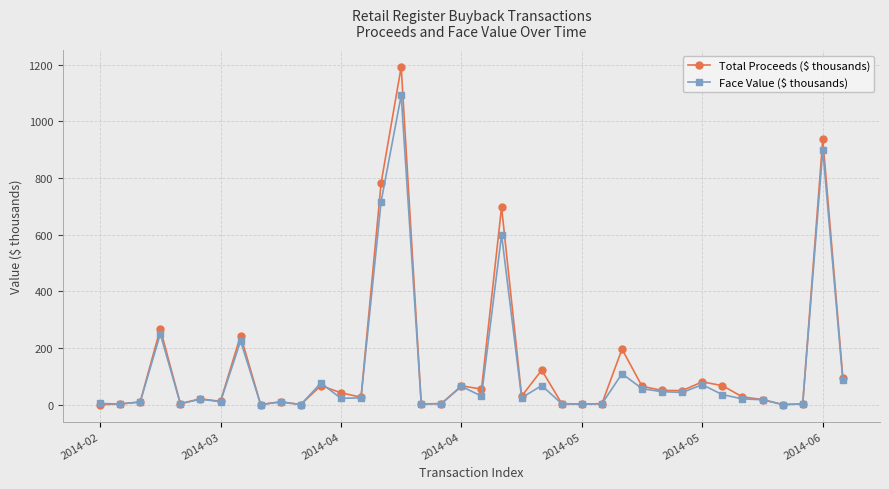

What are all the series names shown in the legend?

Total Proceeds ($ thousands), Face Value ($ thousands)